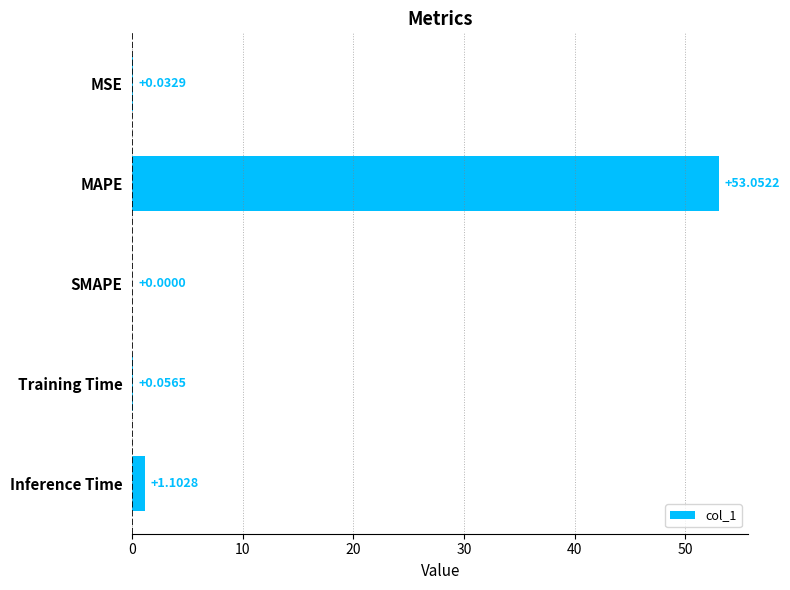

How many positive values are there?

4